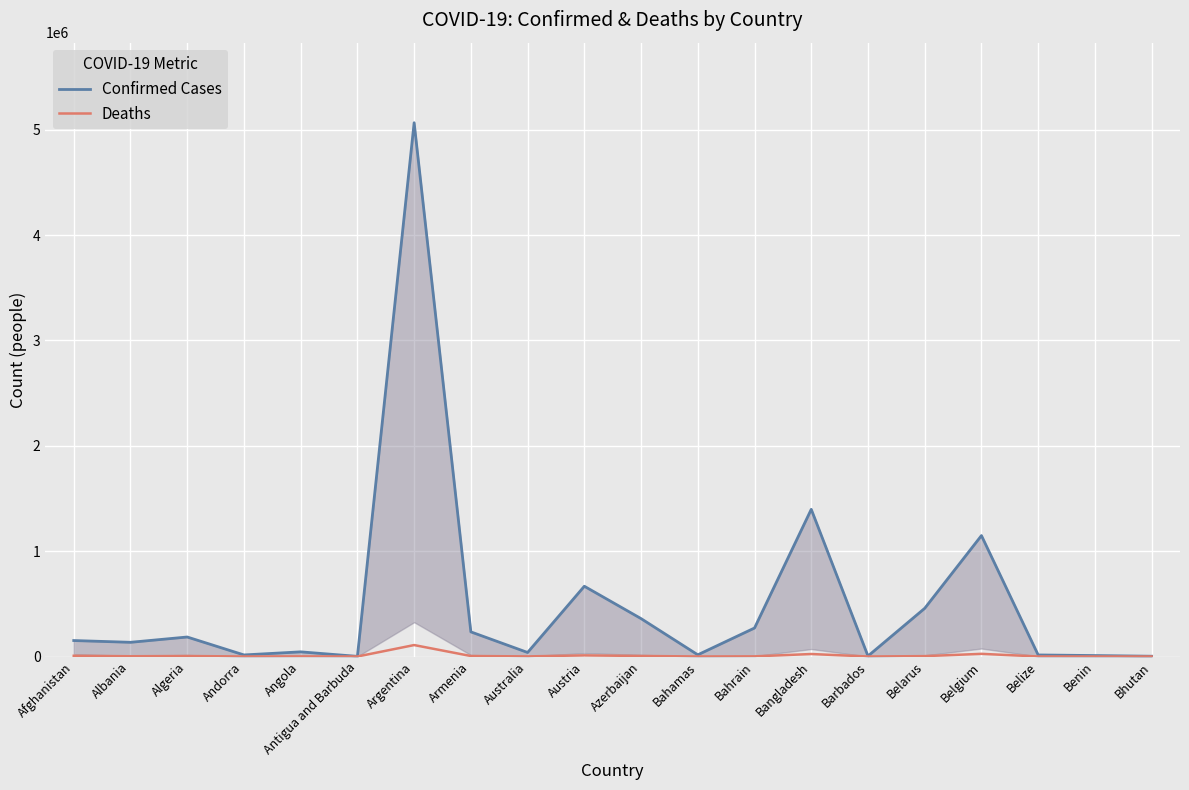

What is the label of the 3rd point from the left?

Algeria